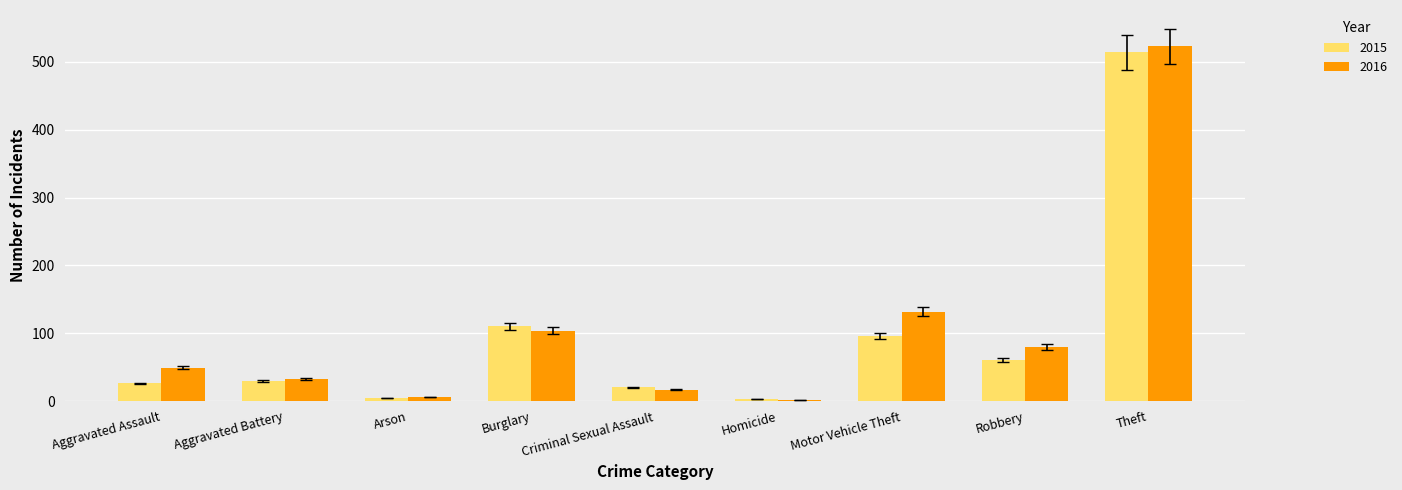

List the series in order of their overall mean, highest first.

2016, 2015